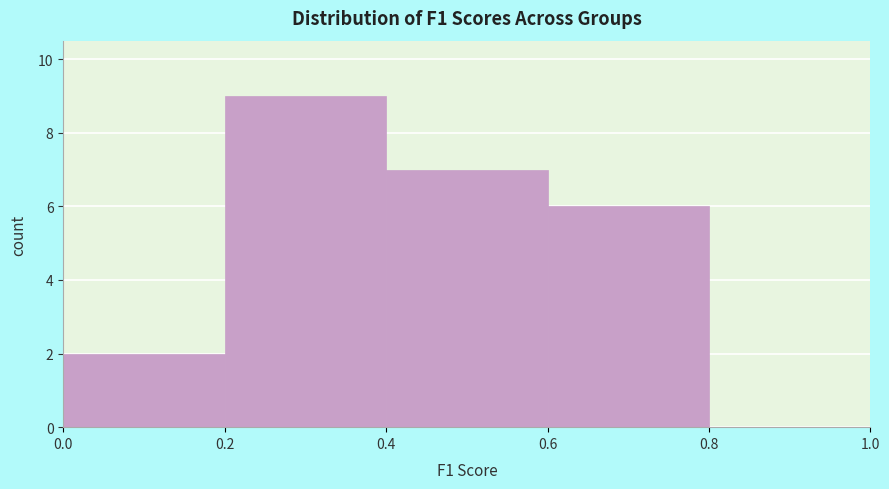

How tall is the bar that spans 0.0 to 0.2 on the x-axis? The values are not printed on the chart, so give them approximately, as read against the axis.

2